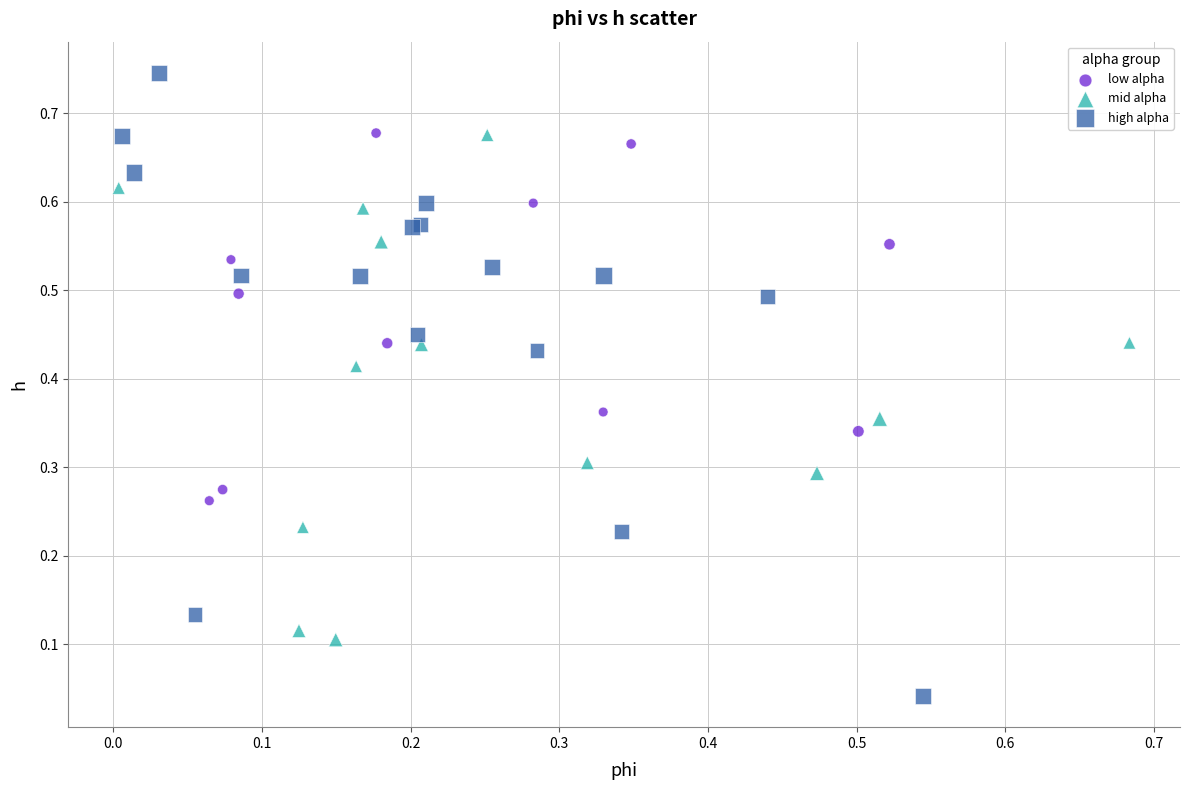

Which series reaches the minimum Y coordinate?

high alpha